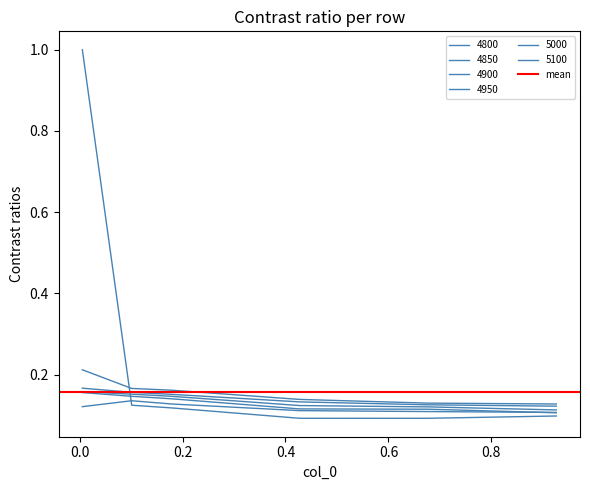

What is the value of the 4800 point at the 5th from the left?

0.1